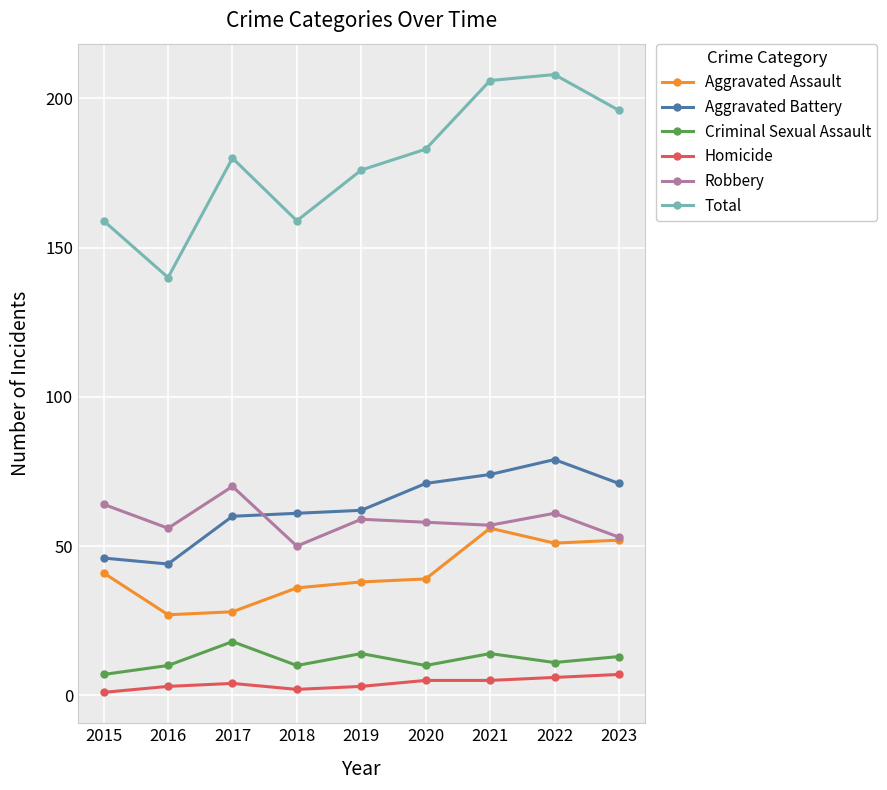

Which category has the highest value in the Robbery series?

2017